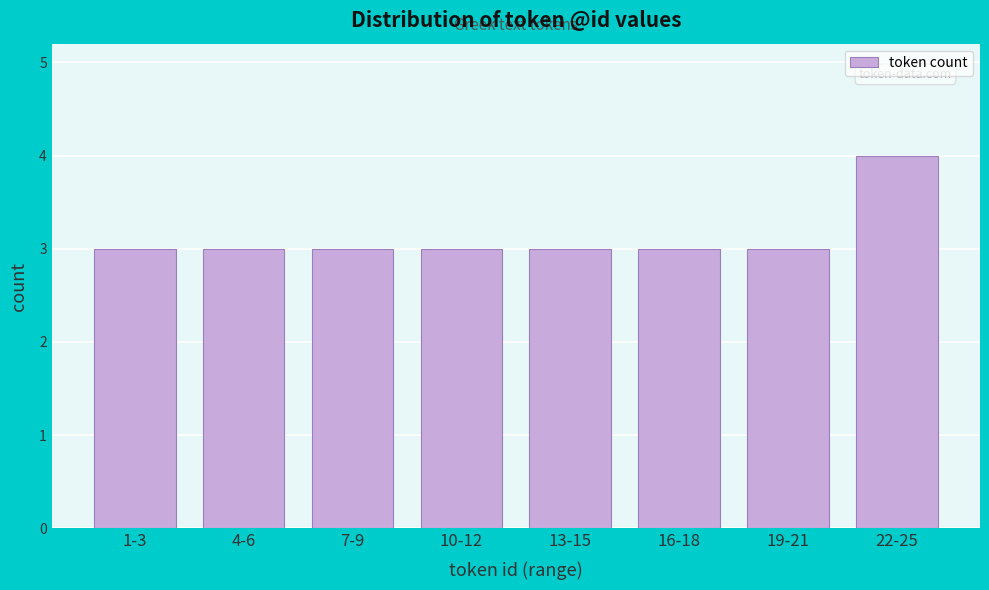

Reading left to right, transcribe all the data shown in this chart.

3	3	3	3	3	3	3	4